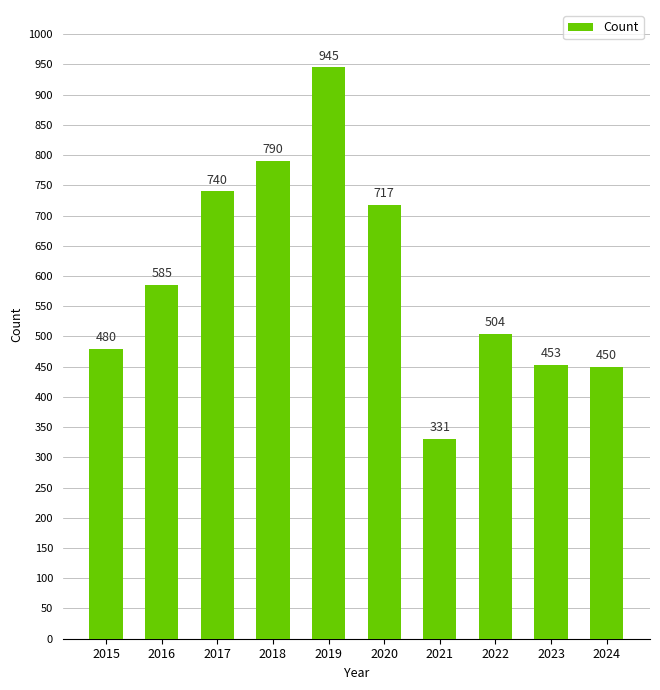

Which category has the lowest value across all series?

2021